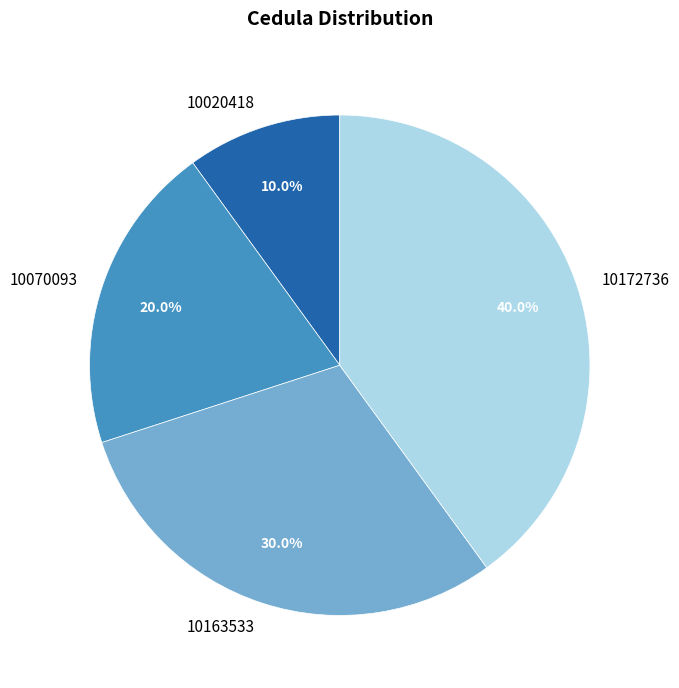

To the nearest percent, what portion does 10163533 represent?

30%